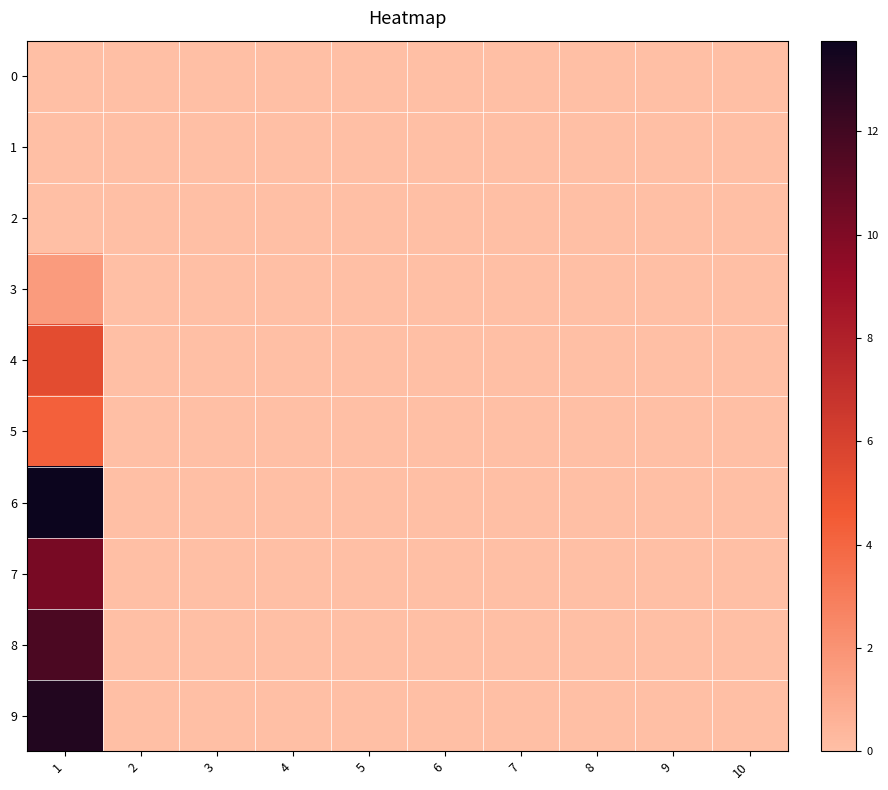

Which series has the largest total across all categories?

6